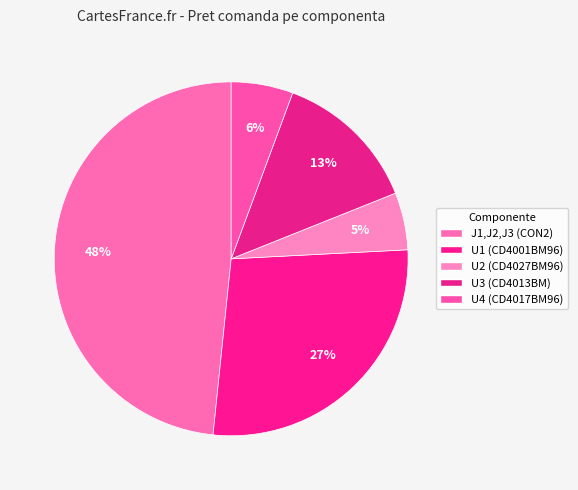

What portion of the pie excludes J1,J2,J3 (CON2)?

51.6%